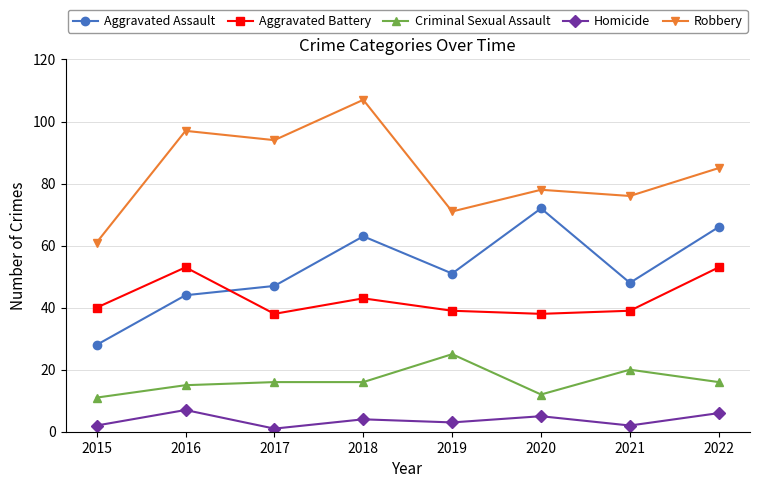

Count the Homicide values in the range 2 to 6.

6